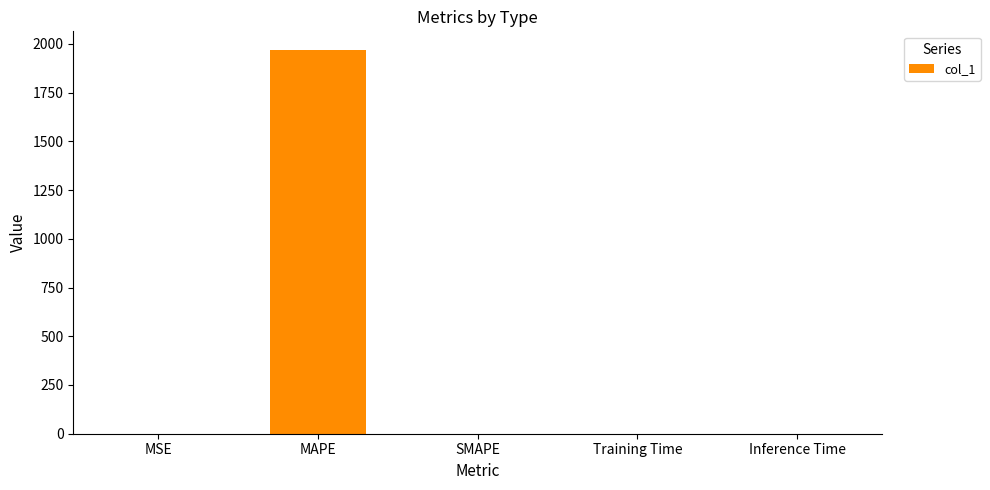

How many data points does each series have?

5